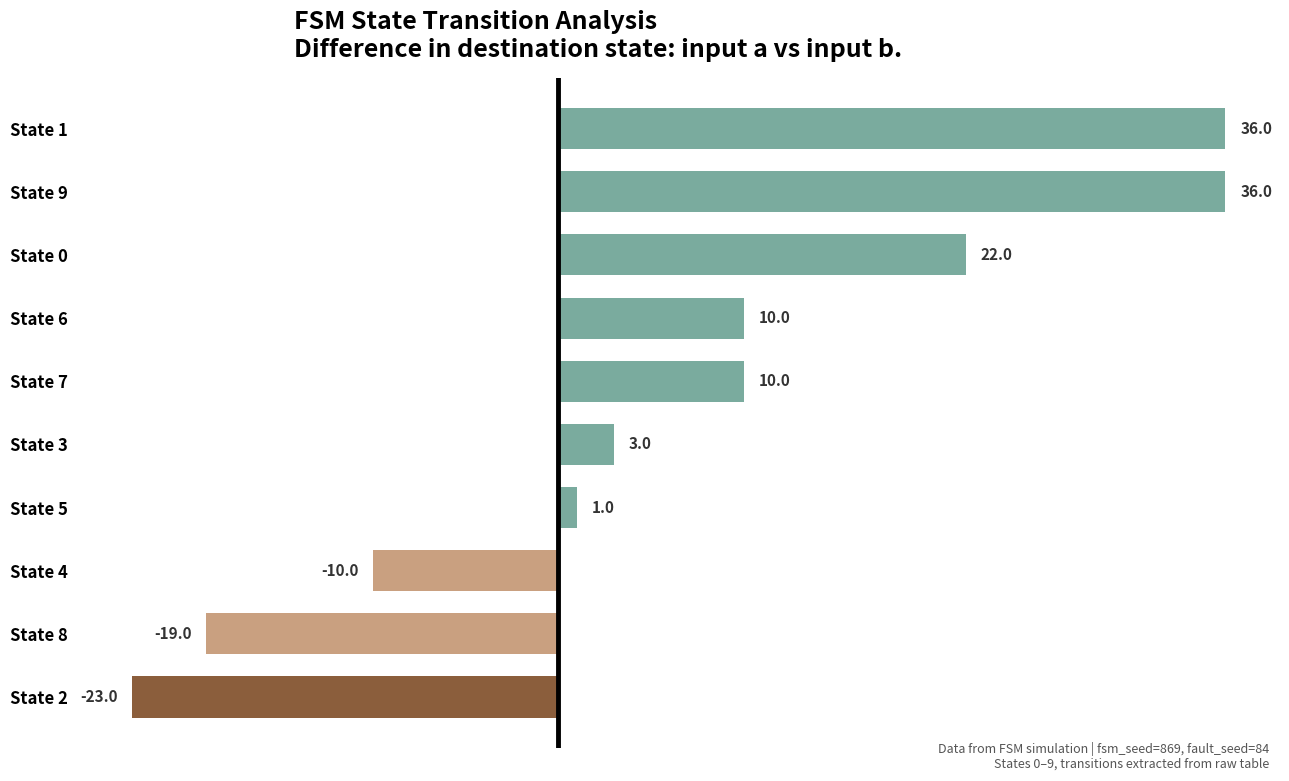

Reading top to bottom, list all the values displayed in this chart.

State 1=36	State 9=36	State 0=22	State 6=10	State 7=10	State 3=3	State 5=1	State 4=-10	State 8=-19	State 2=-23